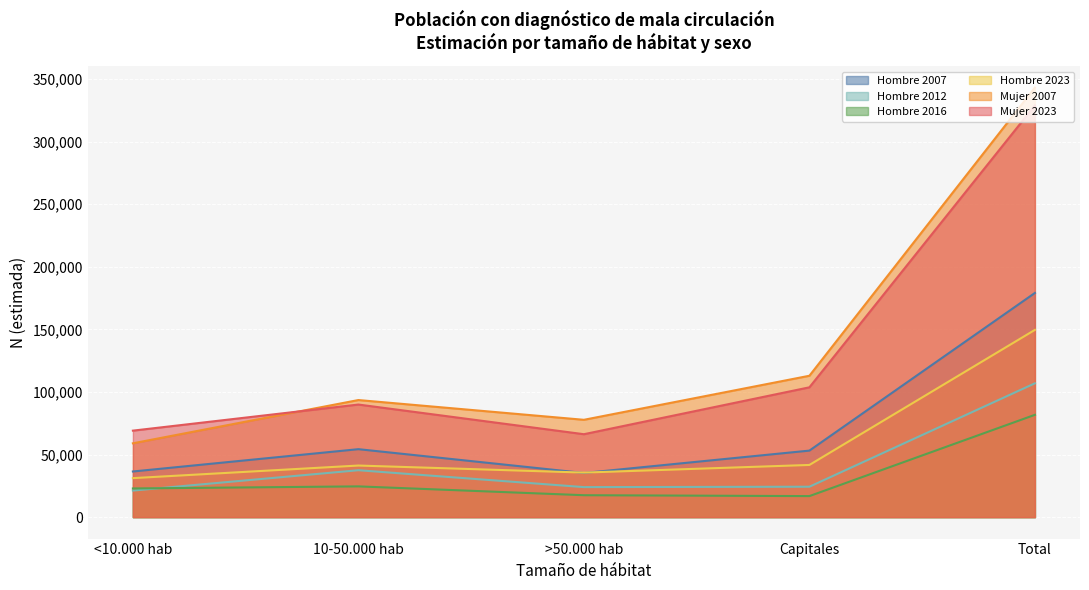

Where is the first local maximum for Hombre 2012?

10-50.000 hab